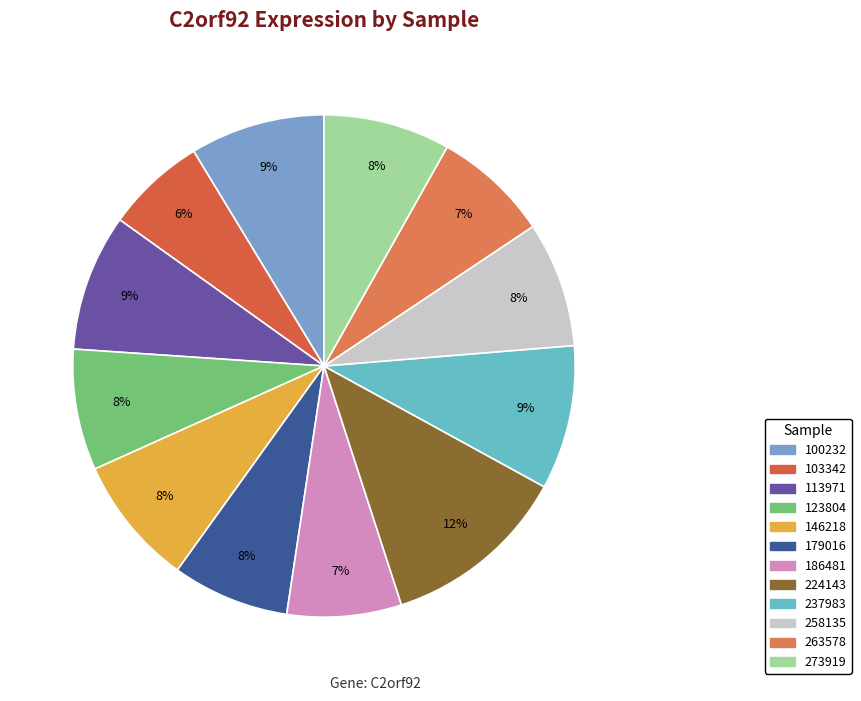

What percentage is the 103342 slice, to the nearest percent?

6%